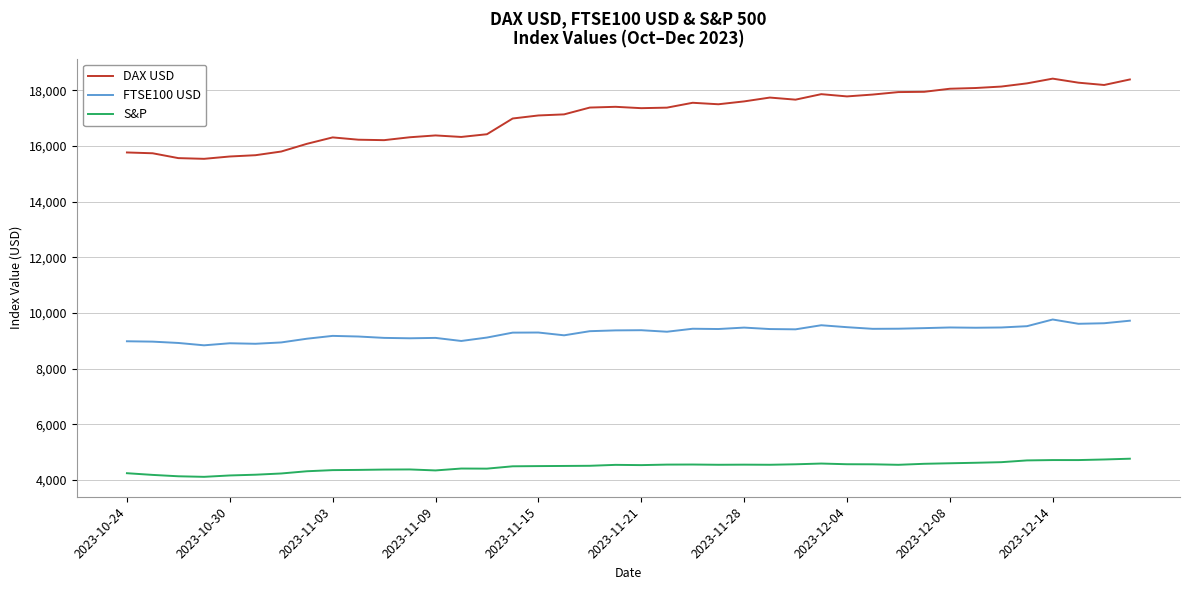

Rank the series by their average value, from highest to lowest.

DAX USD, FTSE100 USD, S&P